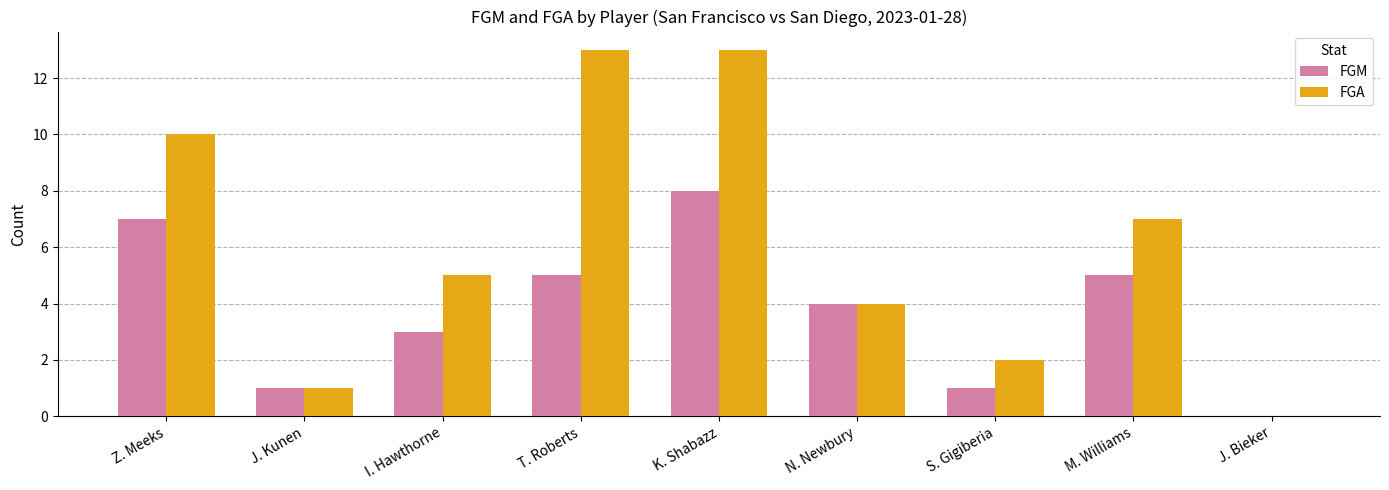

The FGA series shows -4 at J. Bieker. True or false?

False